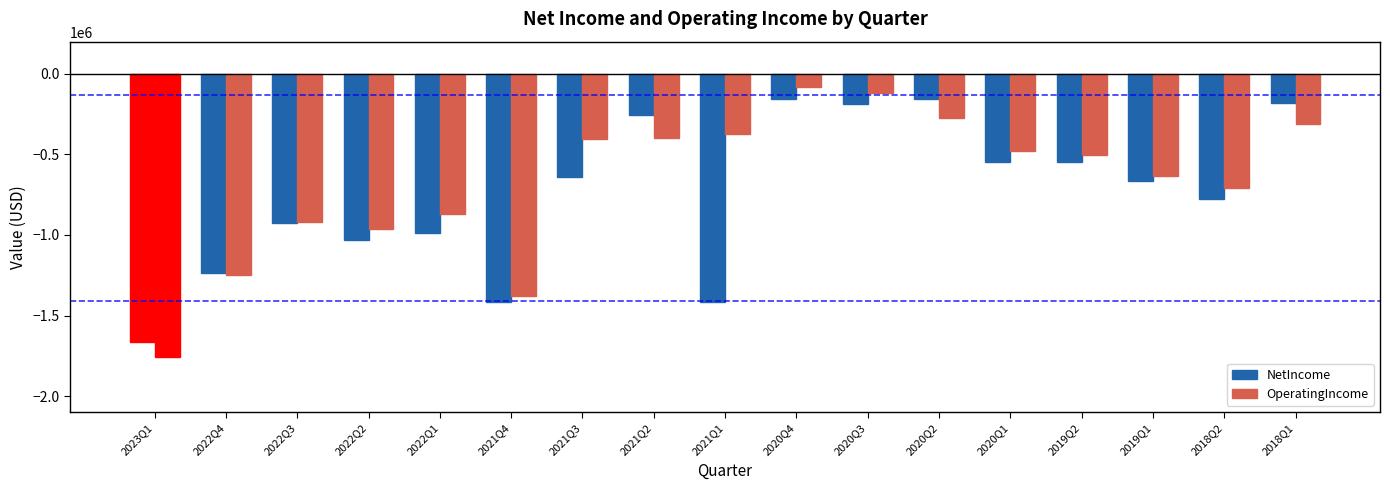

At which category is the sum across all series the highest?

2020Q4